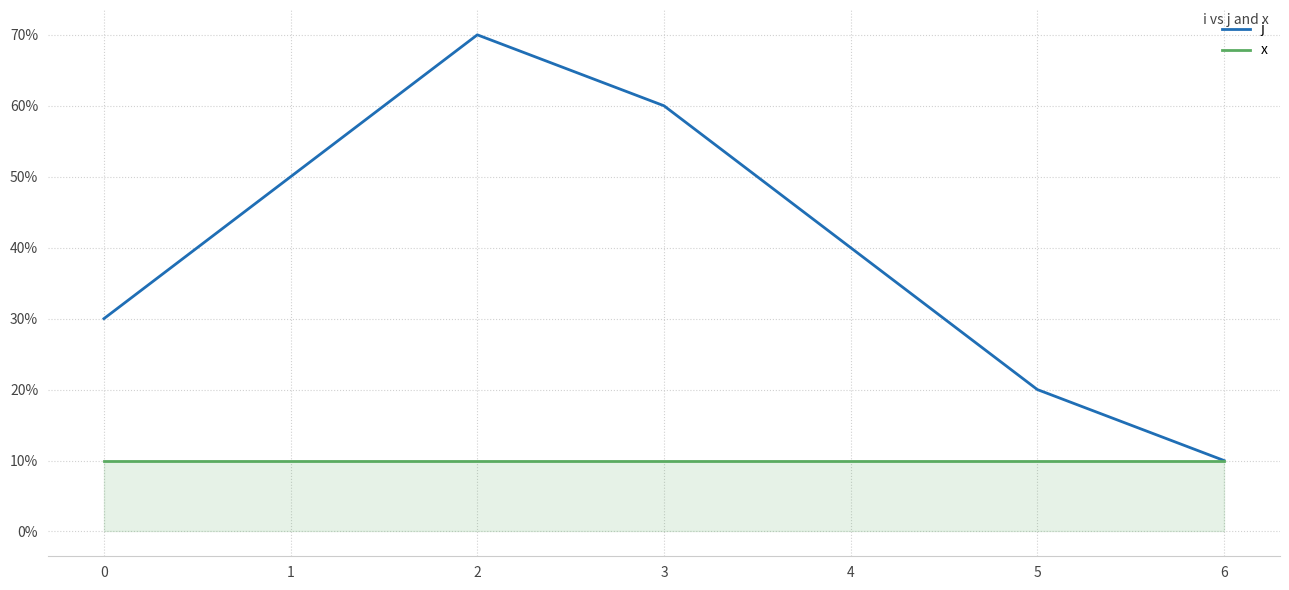

True or false: j and x intersect in this chart.

False